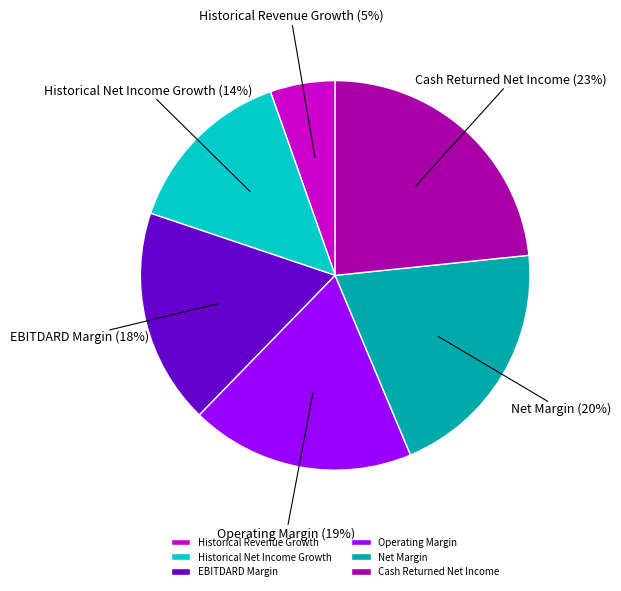

Do EBITDARD Margin and Historical Revenue Growth together represent more than half of the pie?

No